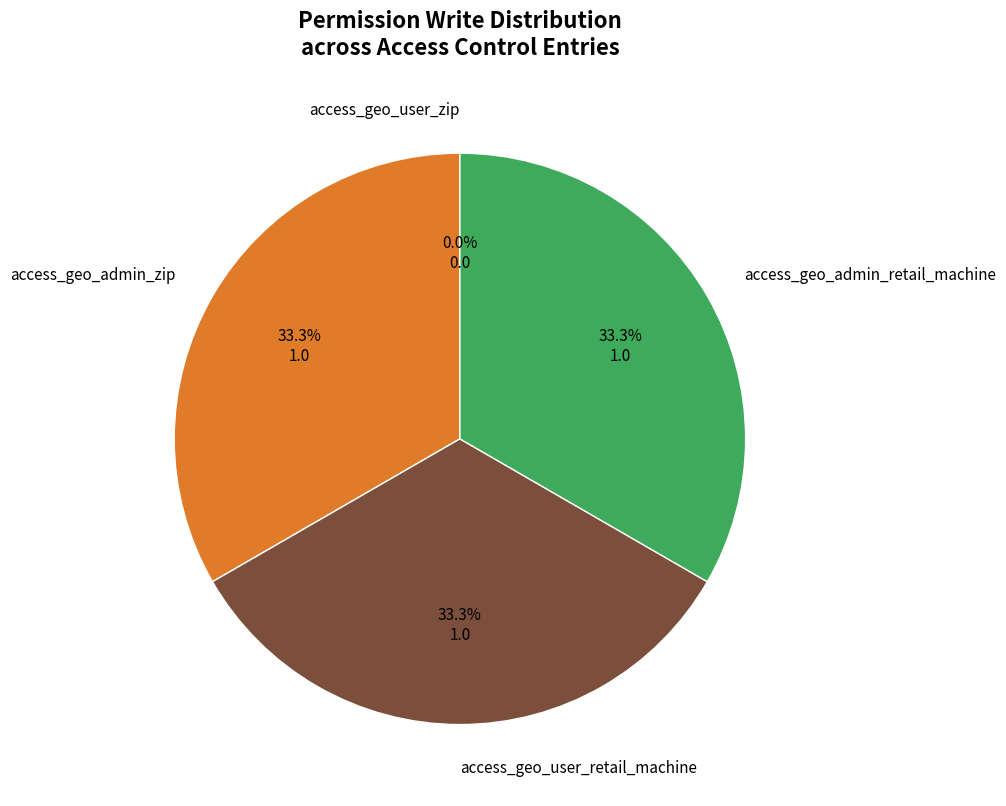

Which slice is the largest?

access_geo_admin_zip